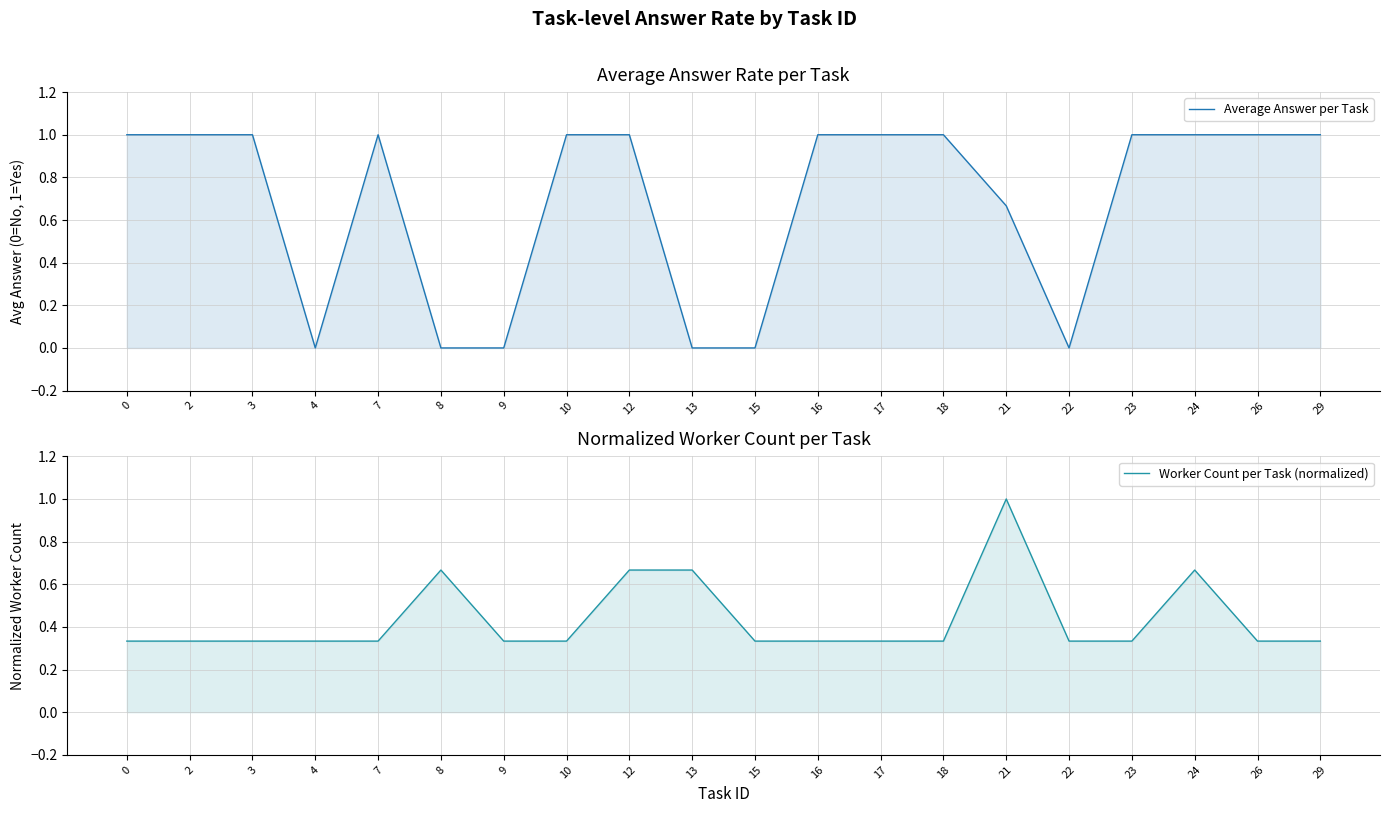

What is the sum of the Average Answer per Task values at 18 and 8?

1.0